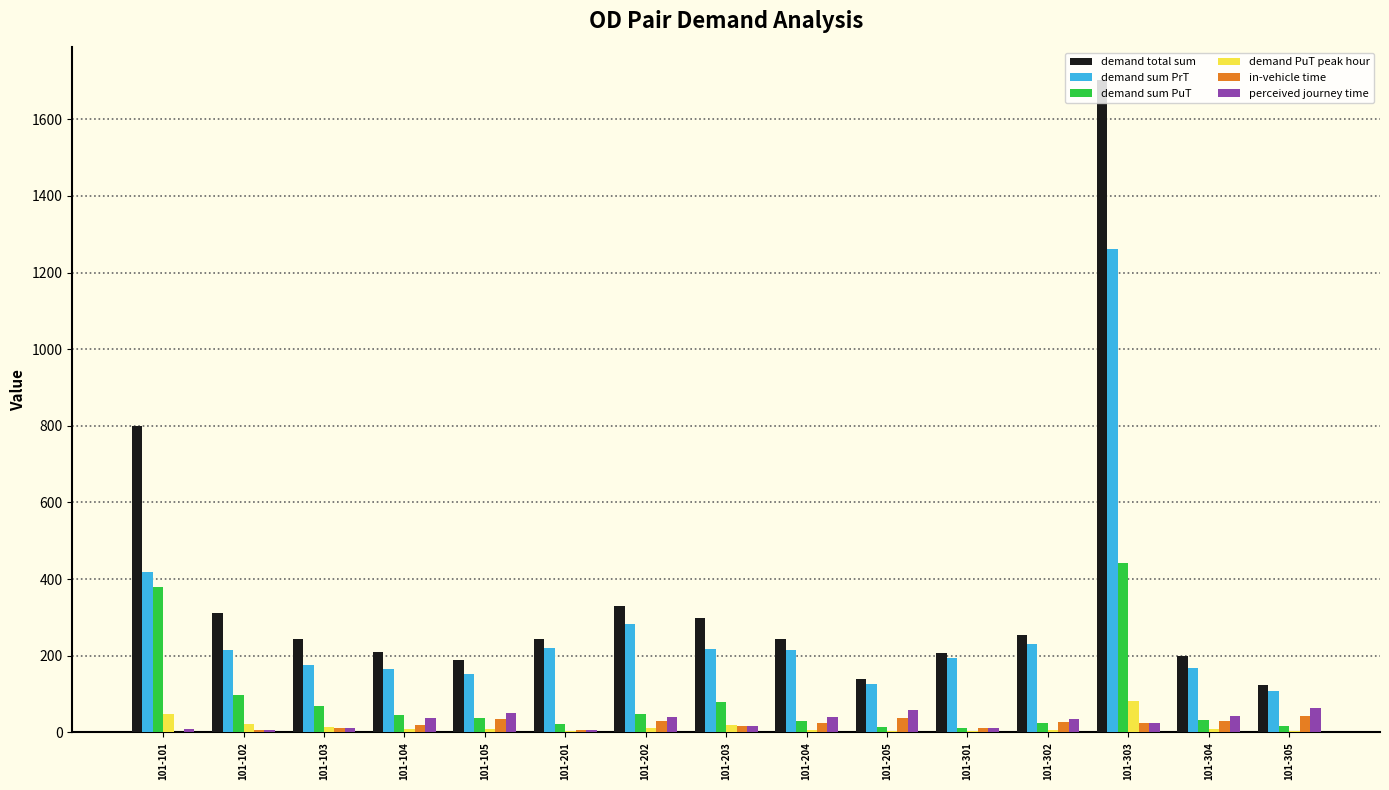

What are all the series names shown in the legend?

demand total sum, demand sum PrT, demand sum PuT, demand PuT peak hour, in-vehicle time, perceived journey time